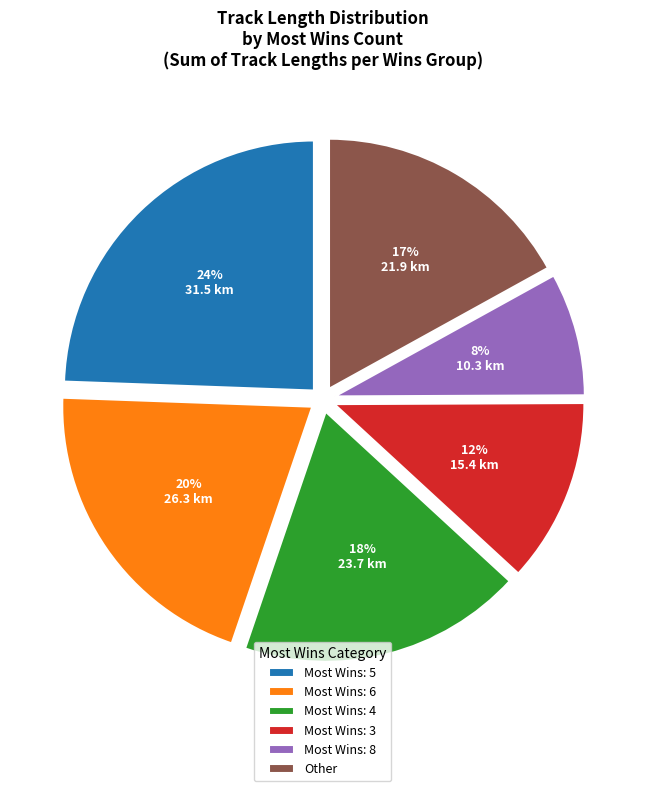

Combined, do Most Wins: 6 and Most Wins: 5 account for over 50%?

No